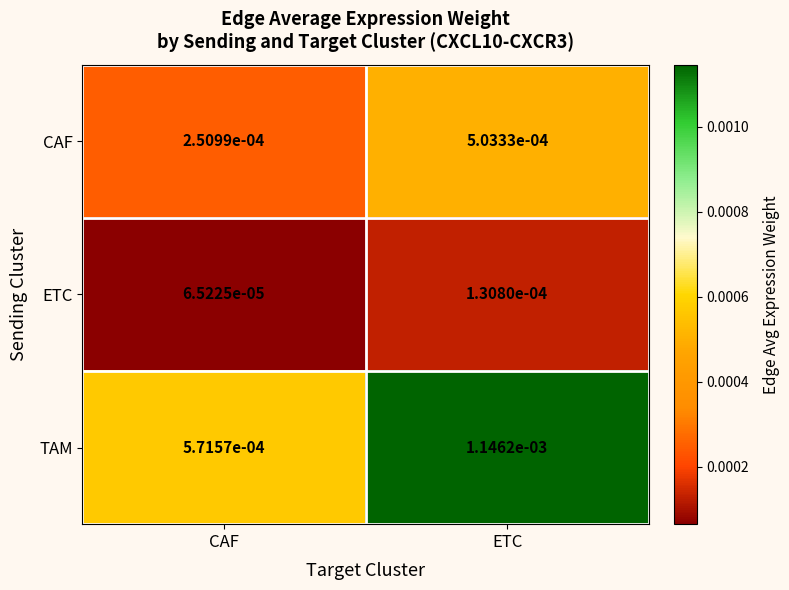

List the series in order of their peak value, lowest first.

ETC, CAF, TAM